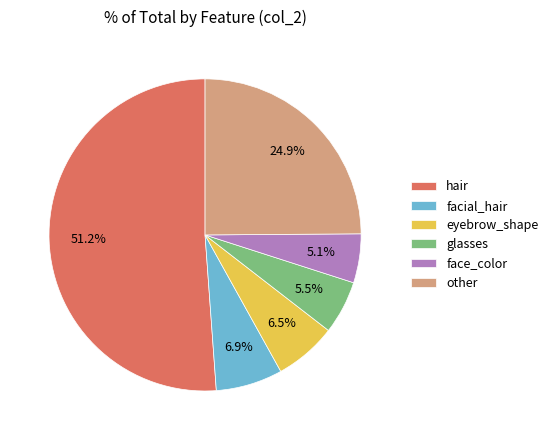

Which category has the biggest portion of the pie?

hair